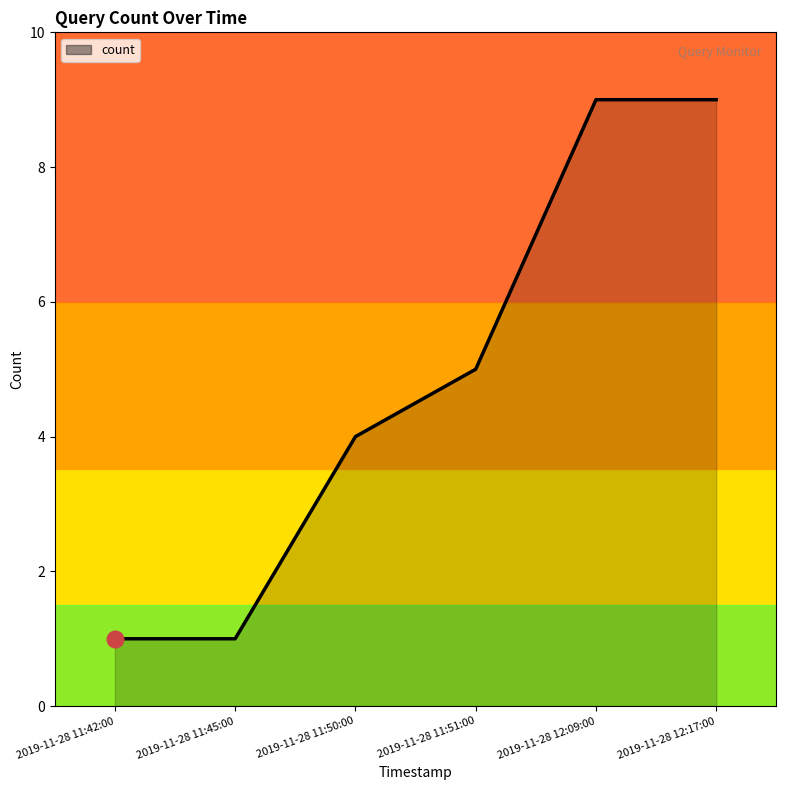

True or false: there are more than 2 points higher than both neighbors.

False